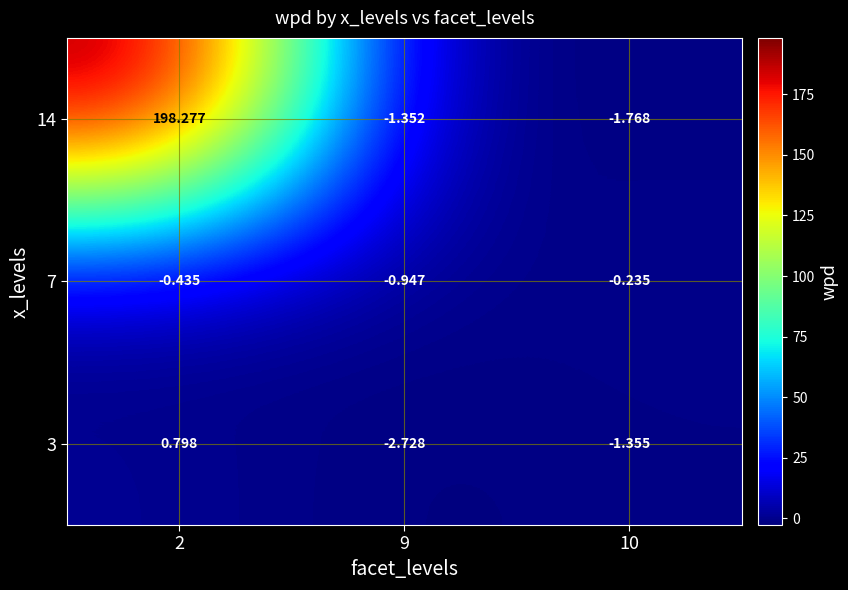

Is the value of 3 at 9 greater than the value of 14 at 9?

No